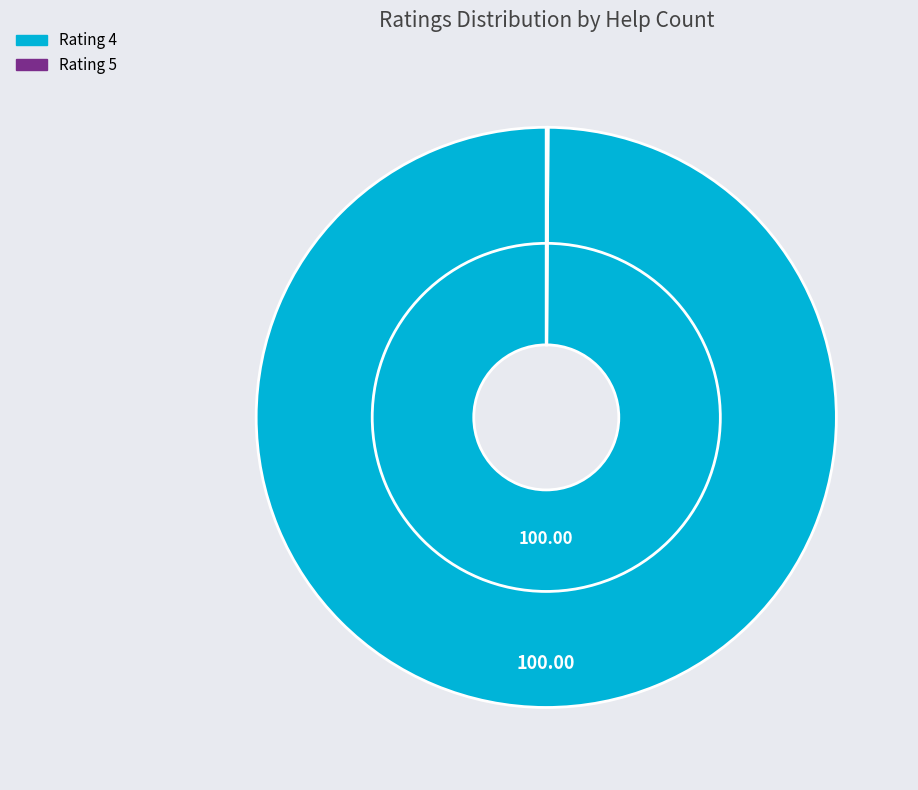

What percentage is the 4 slice, to the nearest percent?

100%